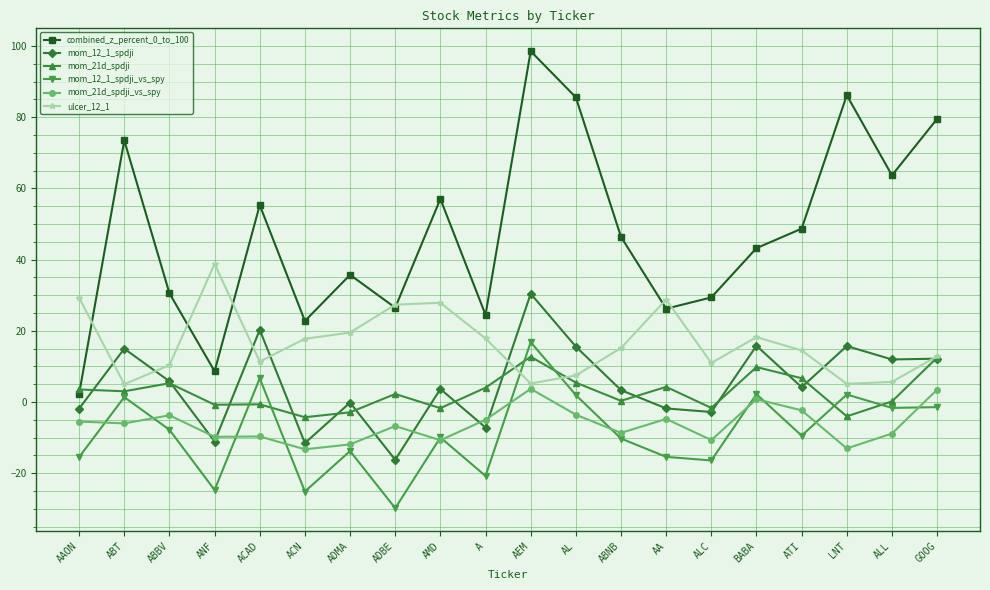

Which series has the widest spread of values?

combined_z_percent_0_to_100